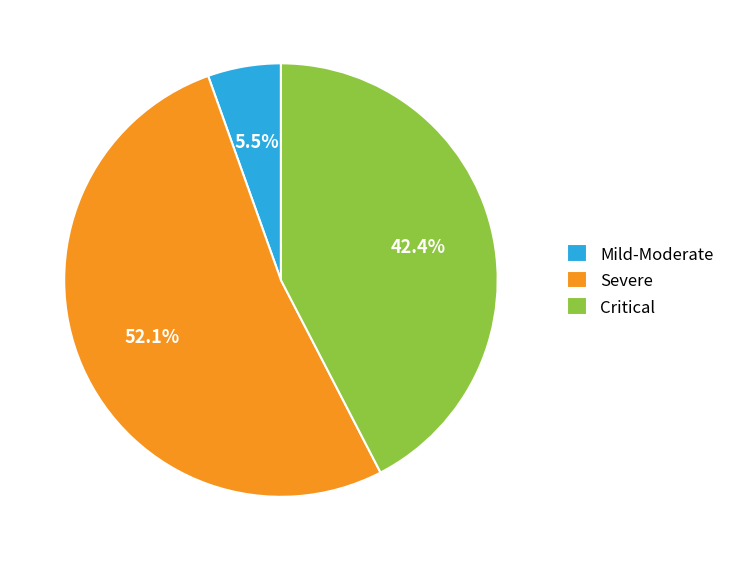

Is Critical the majority of the pie?

No